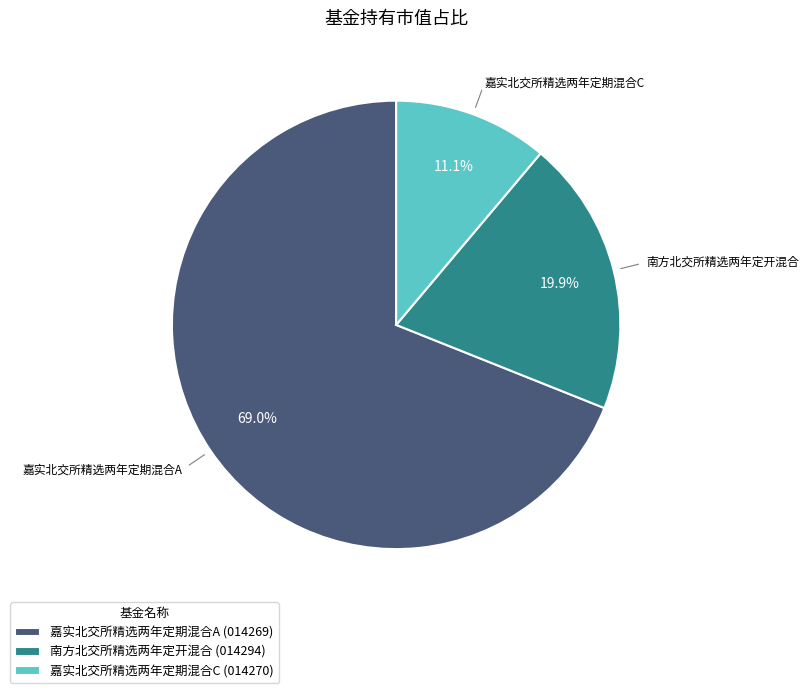

Rank the categories by value from lowest to highest.

嘉实北交所精选两年定期混合C, 南方北交所精选两年定开混合, 嘉实北交所精选两年定期混合A